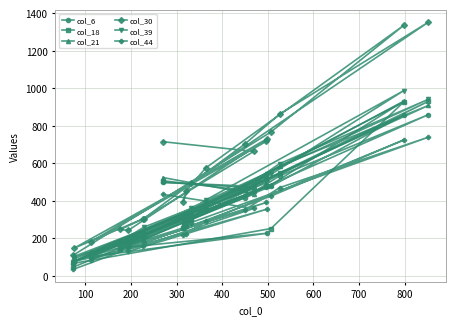

What is the value of the col_6 point at the 5th from the left?

153